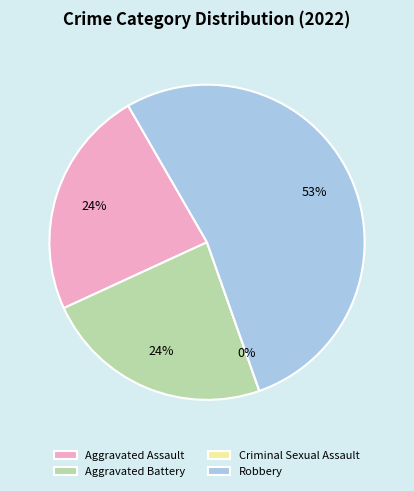

To the nearest percent, what is the difference between the largest and smallest slice percentages?

53%